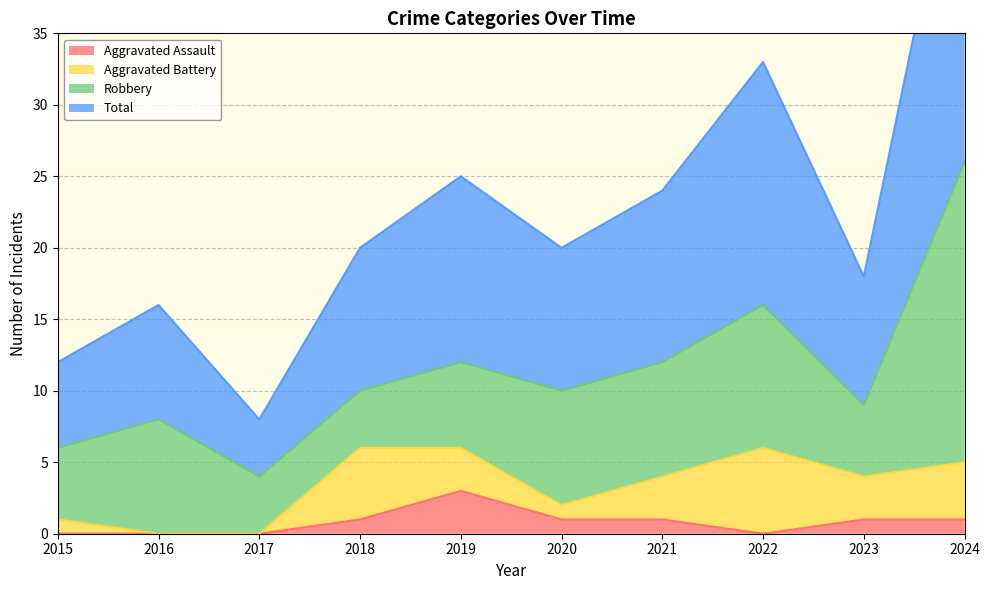

What is the sum of all Aggravated Assault values?

8